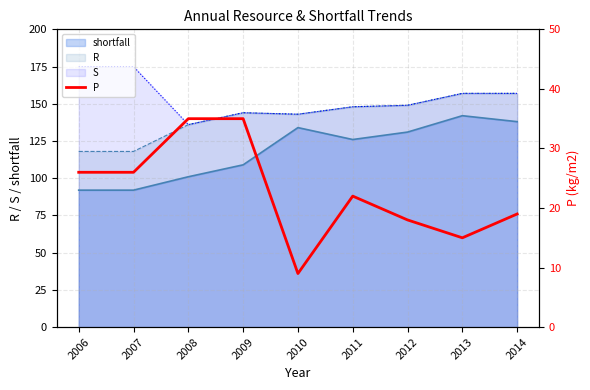

The S series shows 144 at 2009. True or false?

True